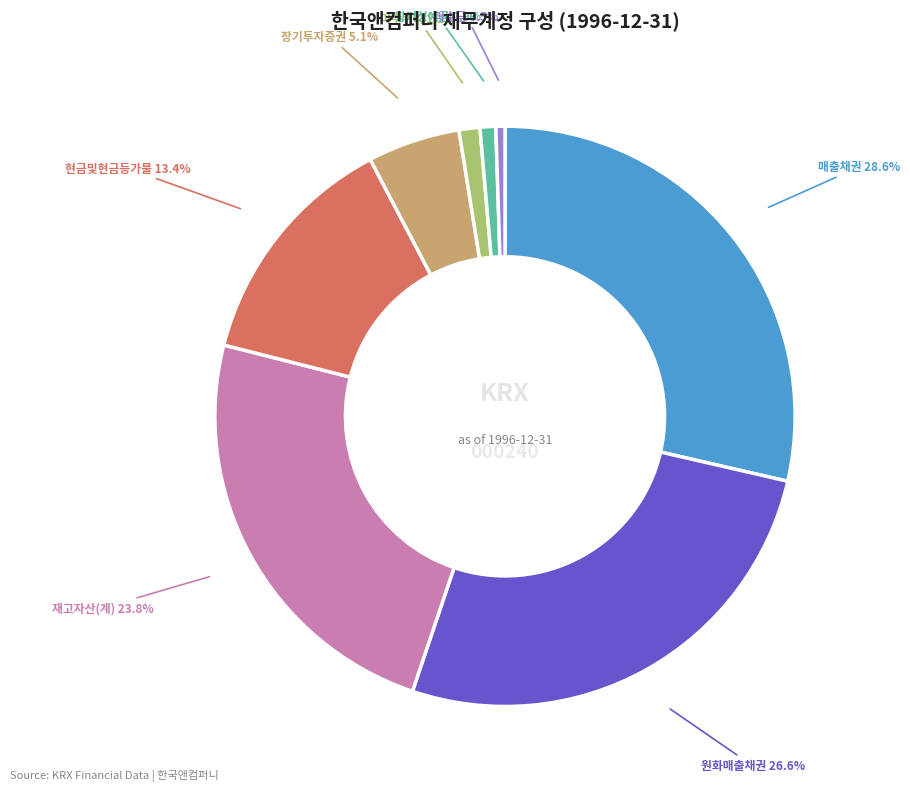

Does any single category account for the majority?

No